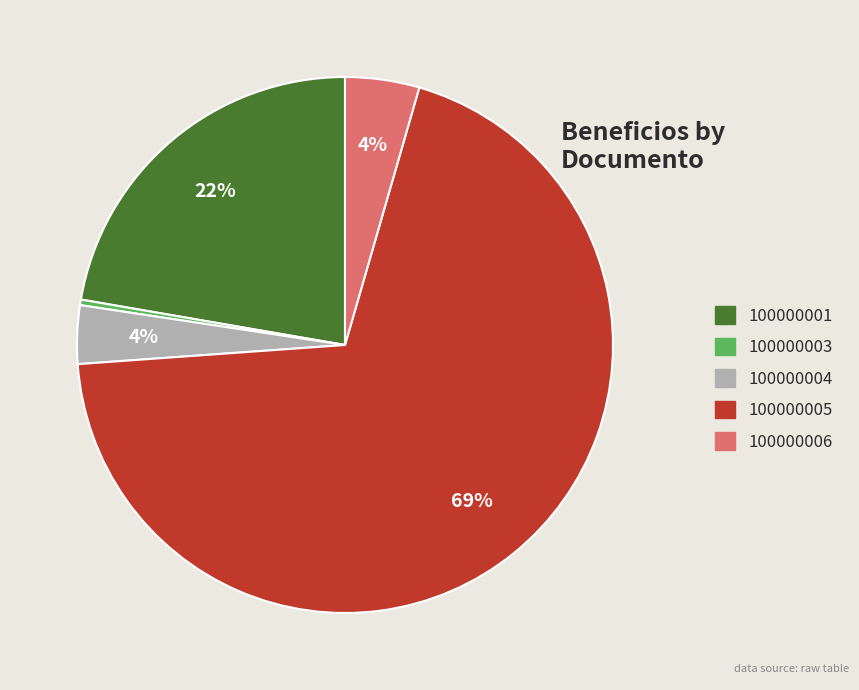

What is the smallest slice in the pie chart?

100000003